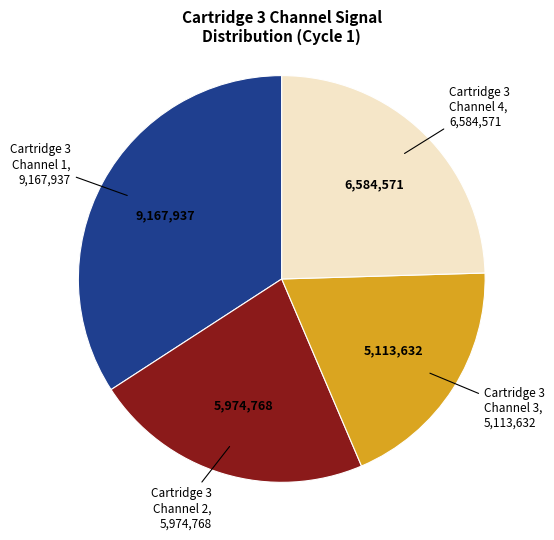

What is the largest slice in the pie chart?

Cartridge 3 Channel 1